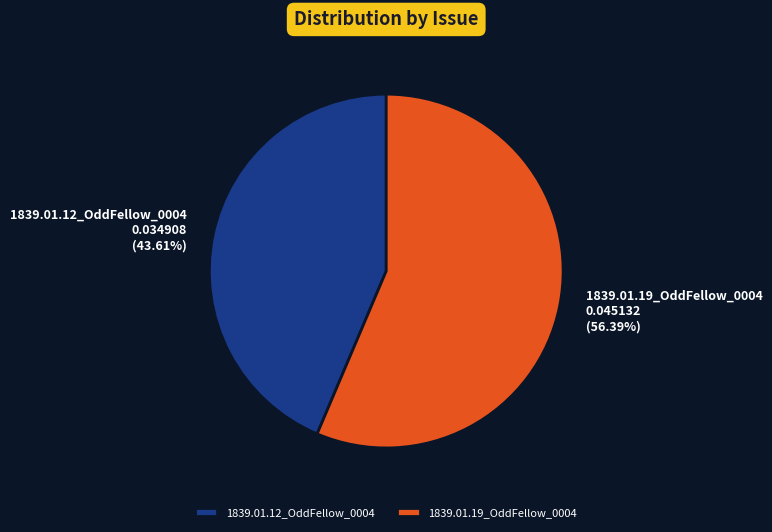

To the nearest percent, what is the combined percentage of 1839.01.12_OddFellow_0004 and 1839.01.19_OddFellow_0004?

100%